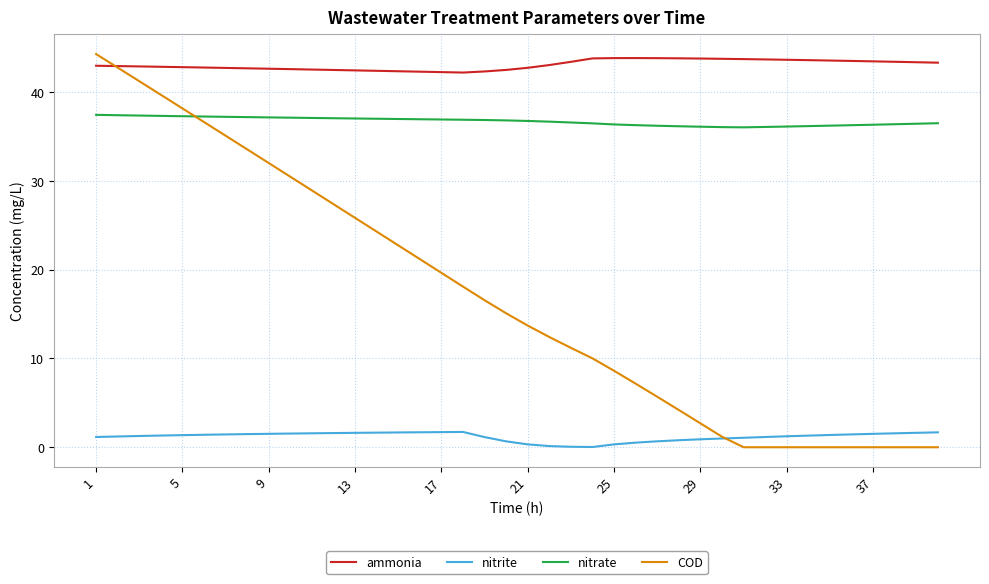

What is the greatest value displayed?

44.3